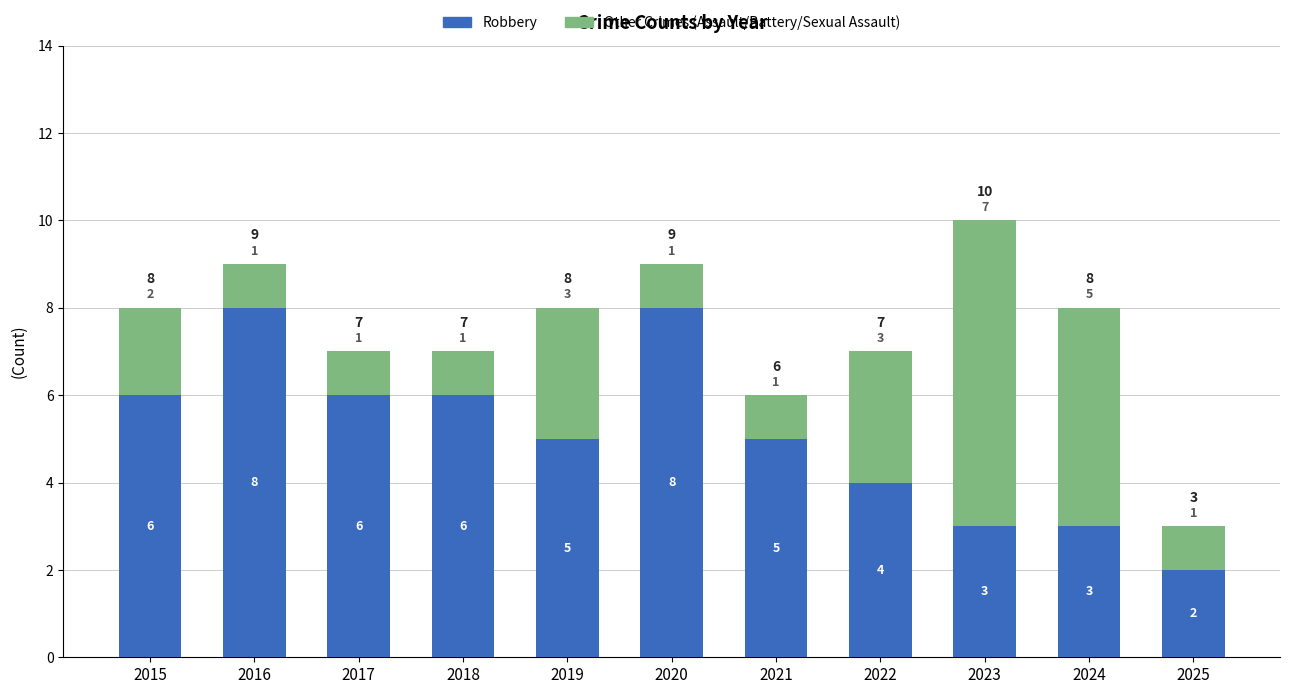

How many bars are there in total?

11